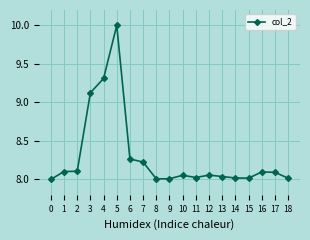

Which has a higher value, 15 or 17?

17